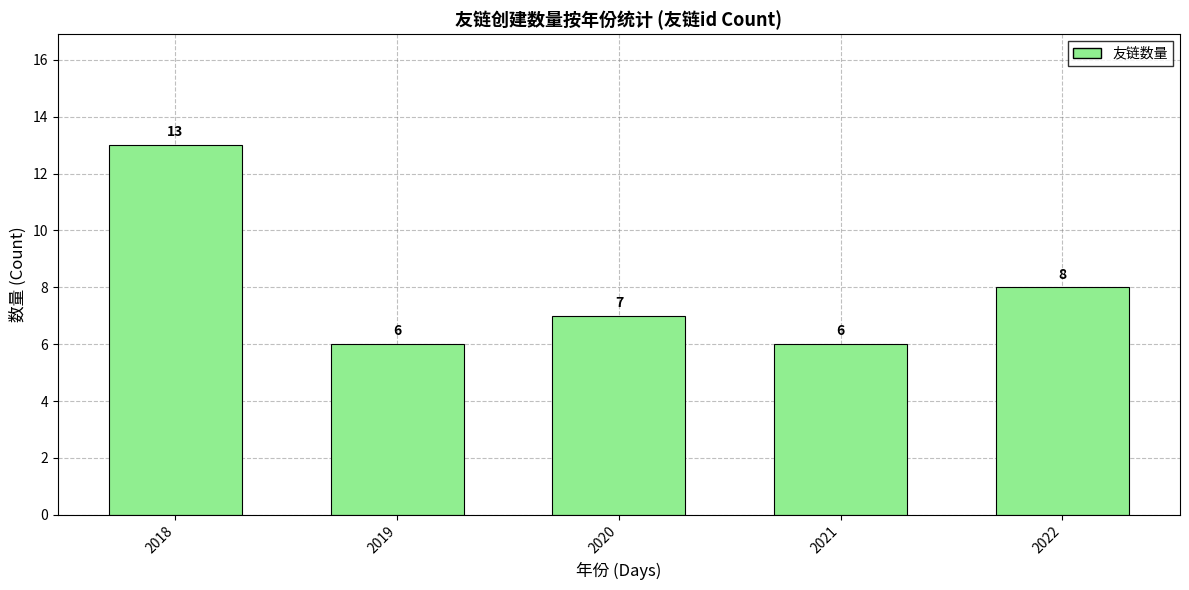

The value at 2018 is 9. True or false?

False